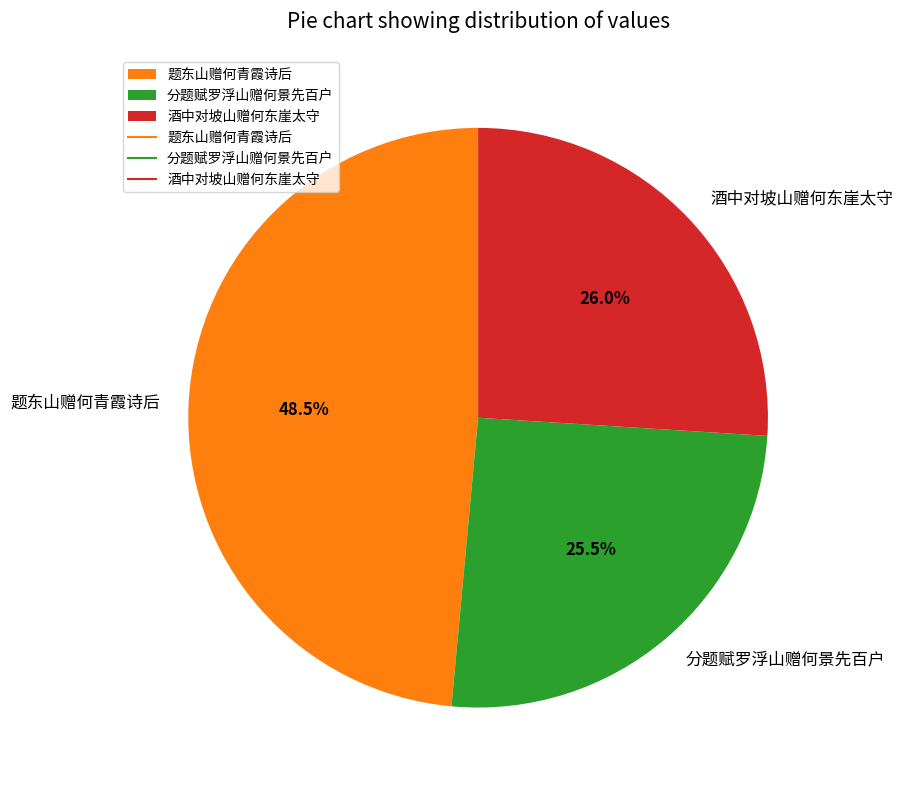

What is the smallest slice in the pie chart?

分题赋罗浮山赠何景先百户